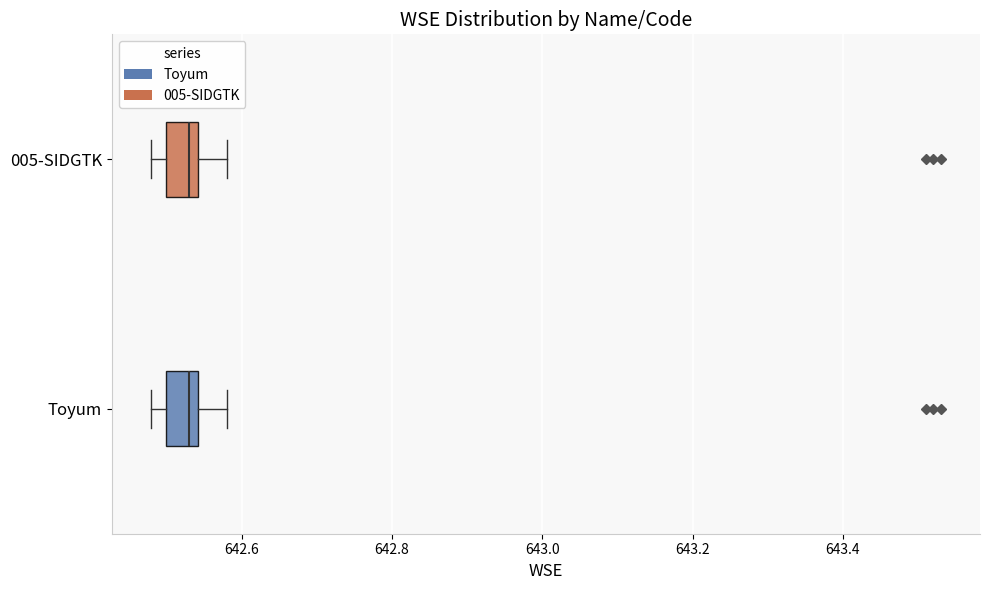

Reading bottom to top, read every box against the x-axis: the position of its median line, the range the box covers, and the ends of its whiskers. The values are not printed on the chart, so give them approximately, as read against the axis.

Toyum: median 642.54 (just left of the box's right edge), box 642.50 to 642.54, whiskers 642.48 to 642.58
005-SIDGTK: median 642.54 (just left of the box's right edge), box 642.50 to 642.54, whiskers 642.48 to 642.58